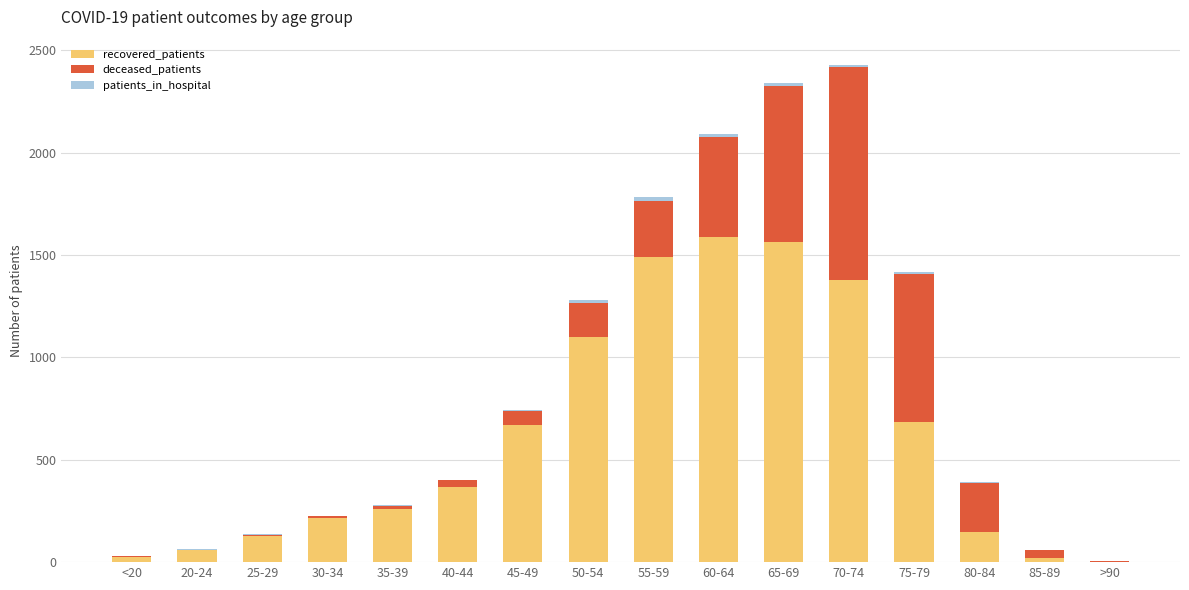

Count the number of categories in the chart.

16